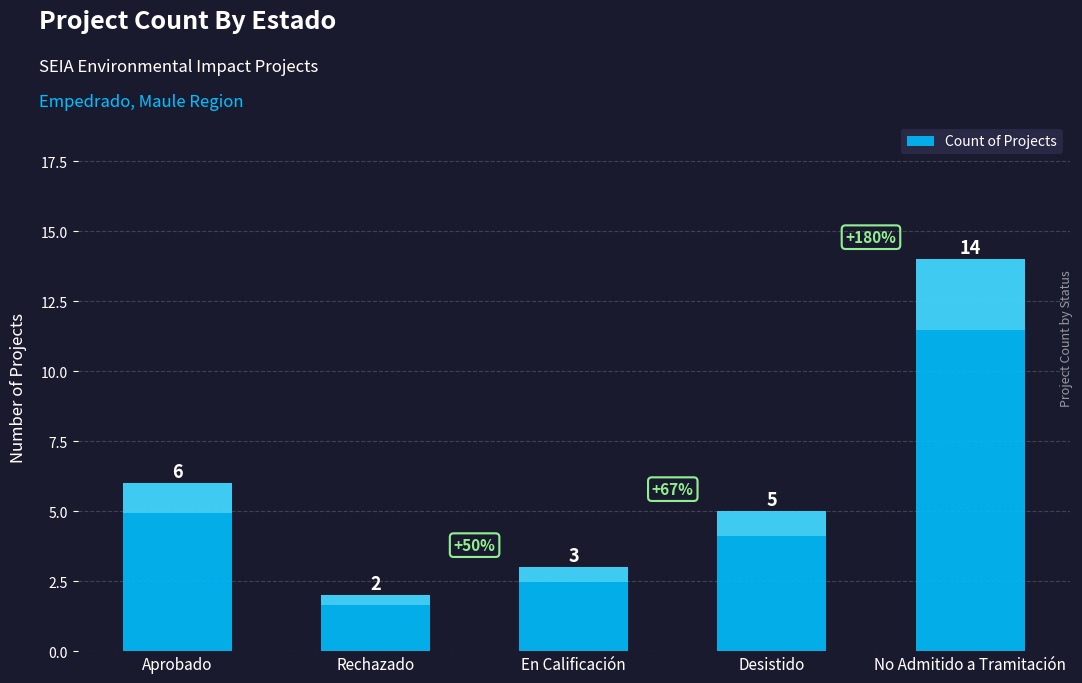

Which category has the highest value across all series?

No Admitido a Tramitación